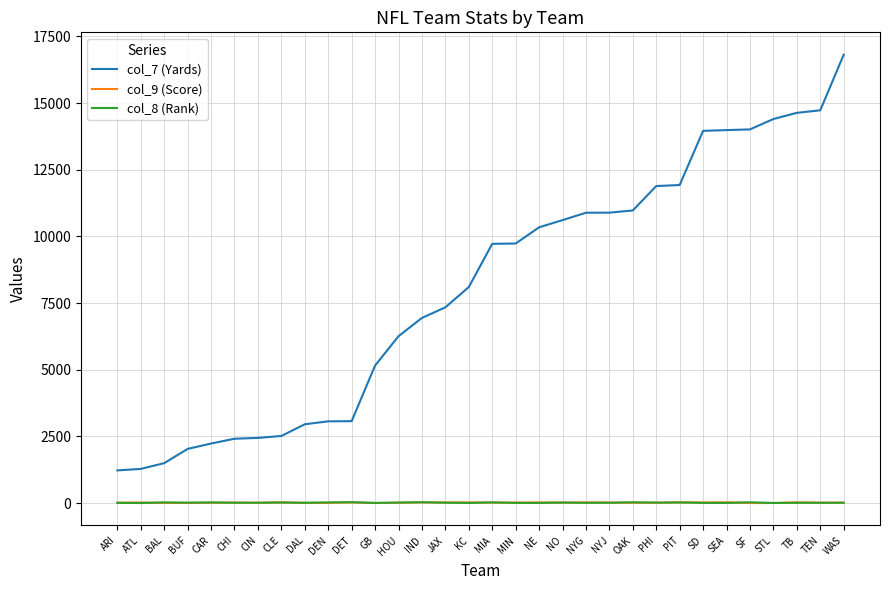

At which category is the sum across all series the highest?

WAS